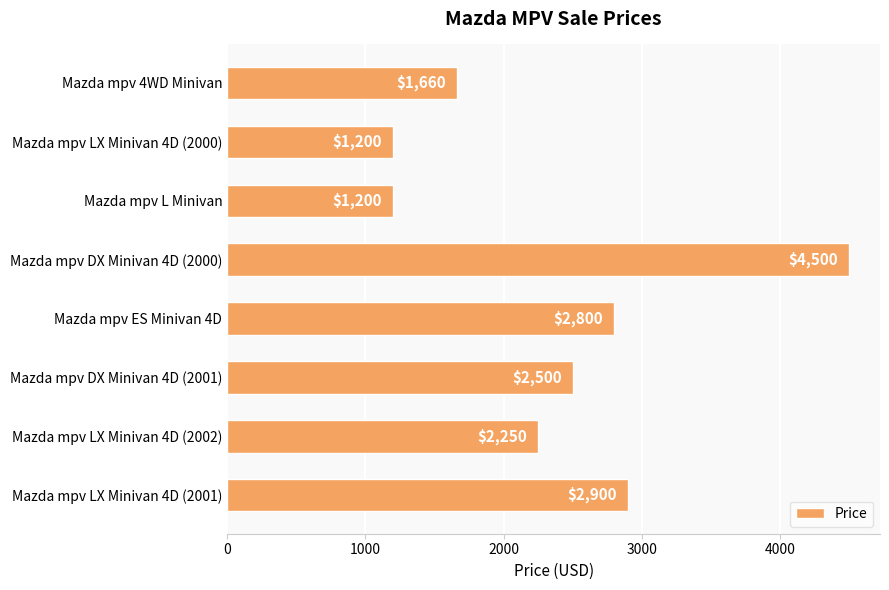

Is it true that the value at Mazda mpv DX Minivan 4D (2001) is 854?

False